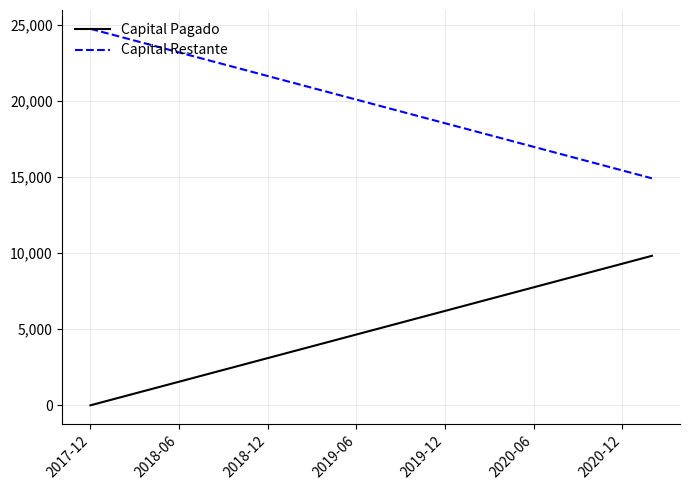

What is the difference between the maximum and minimum values in the Capital Restante series?

9821.9